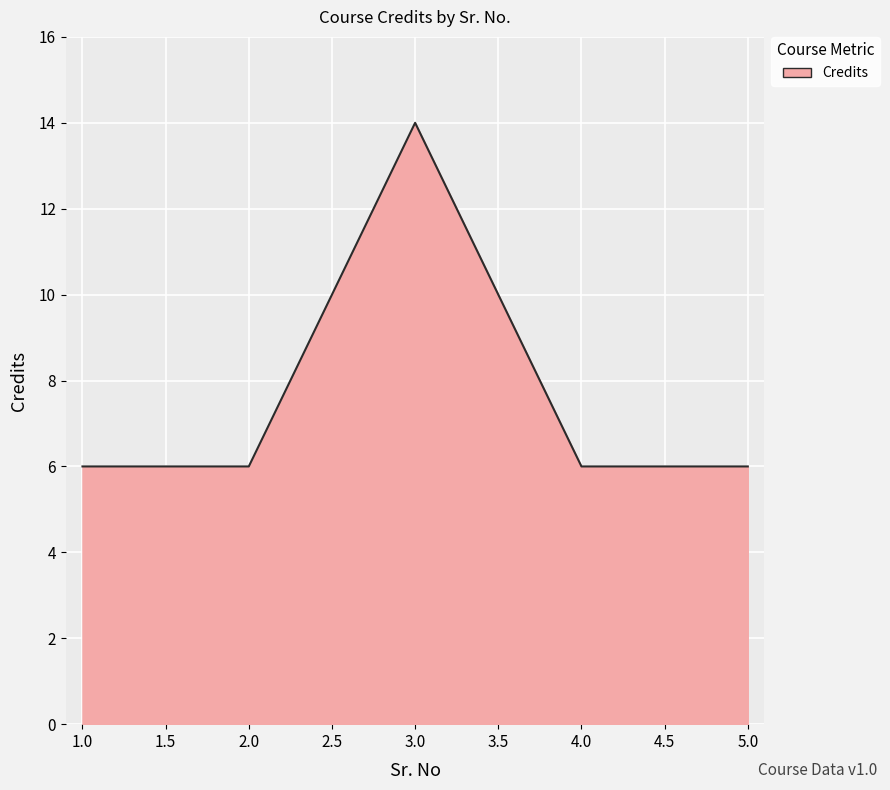

Which category has the highest value across all series?

3.0